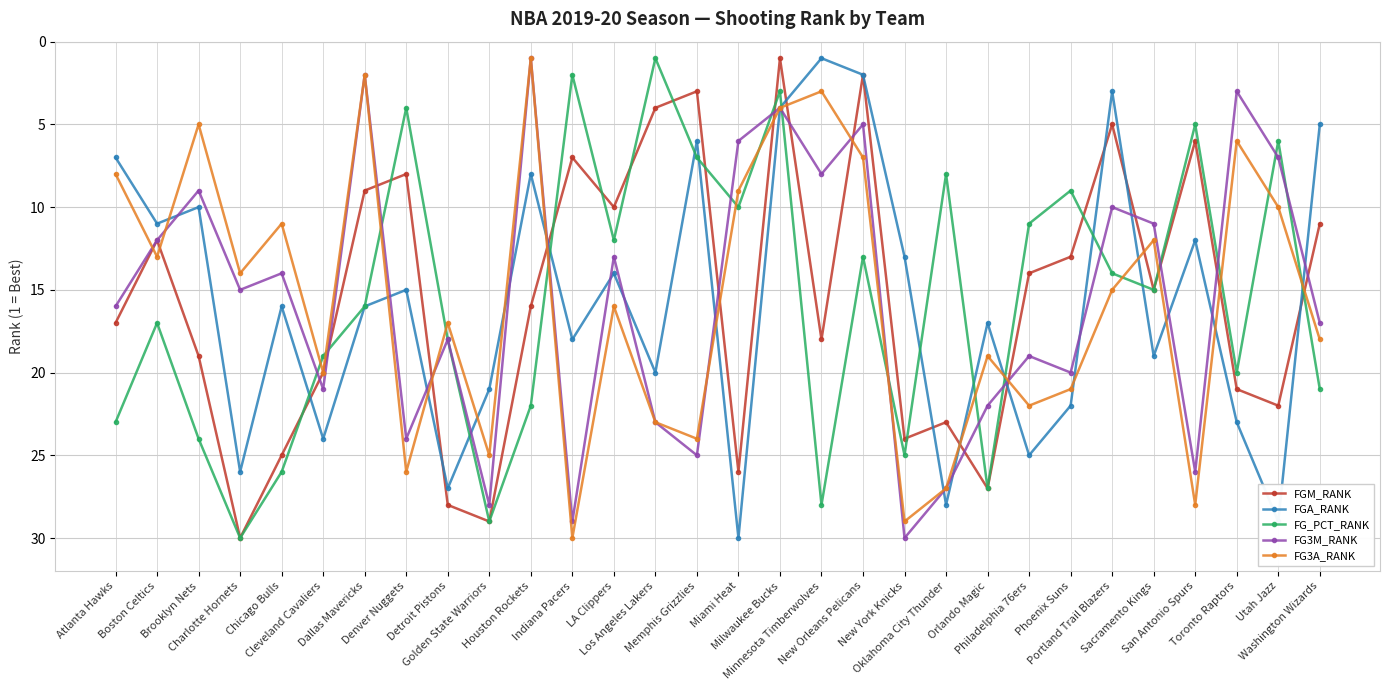

Where does the FG3A_RANK series first go above 16?

Cleveland Cavaliers